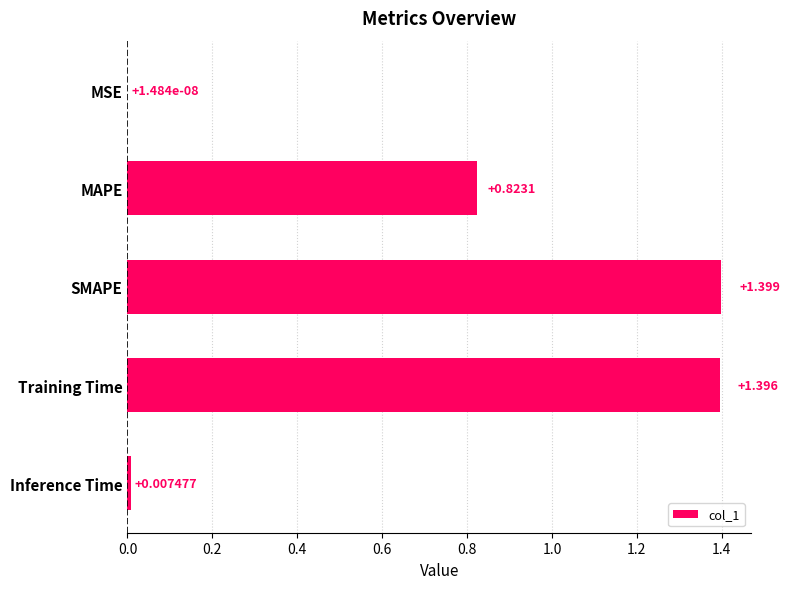

Are the bars horizontal?

Yes